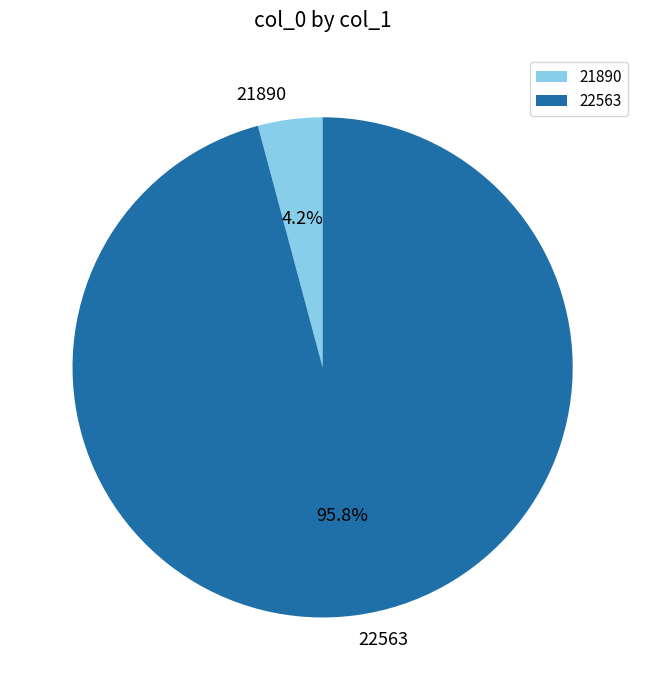

To the nearest percent, what is the difference between the largest and smallest slice percentages?

92%